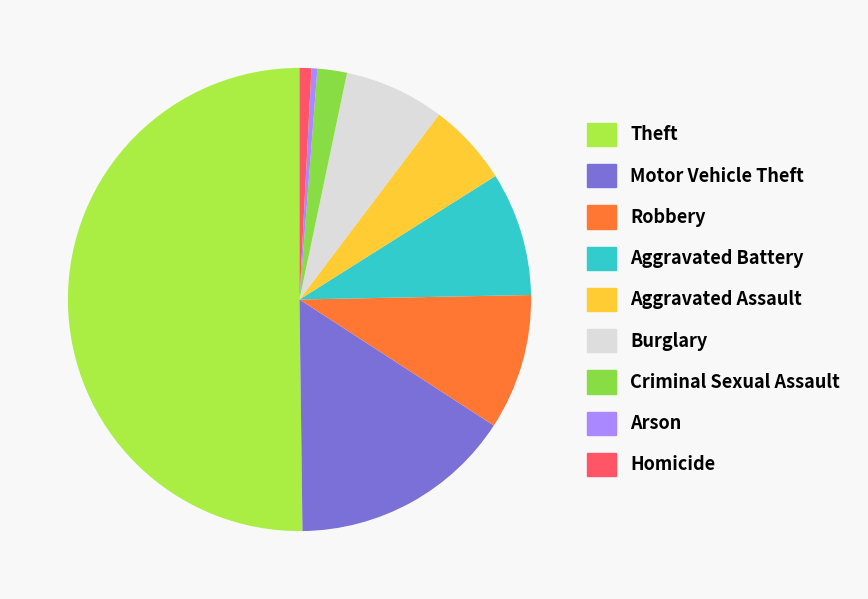

How many slices are in this pie chart?

9